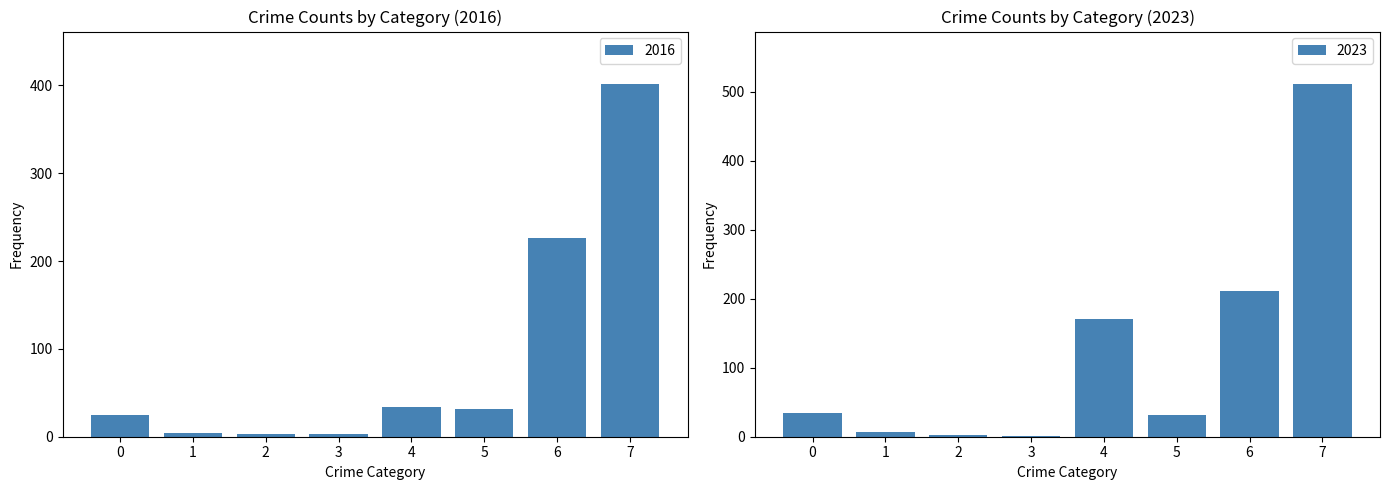

Does the chart contain any negative values?

No